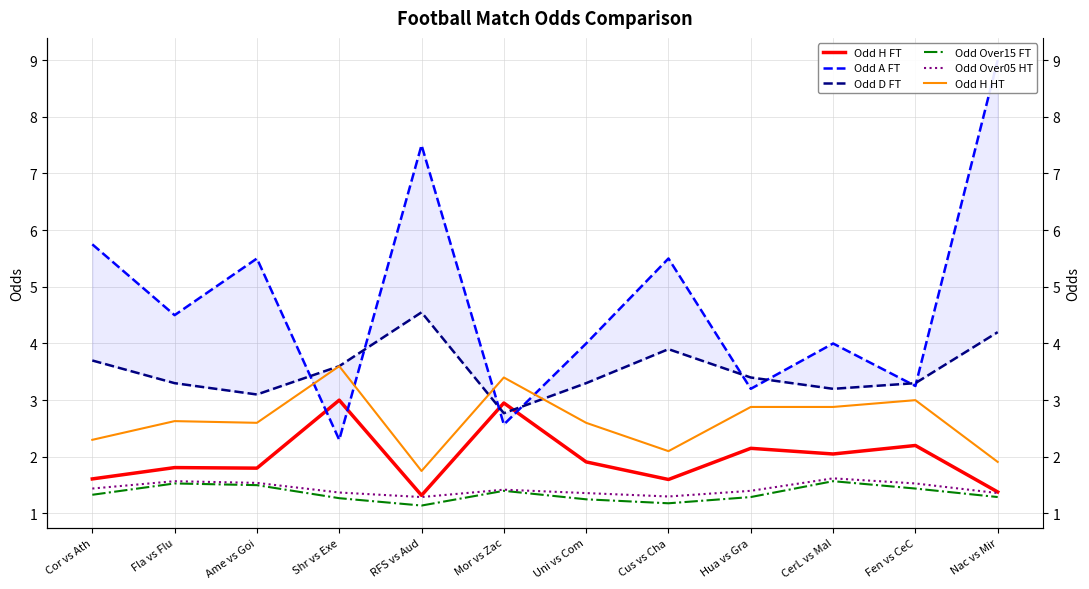

Count the number of data series in this chart.

6